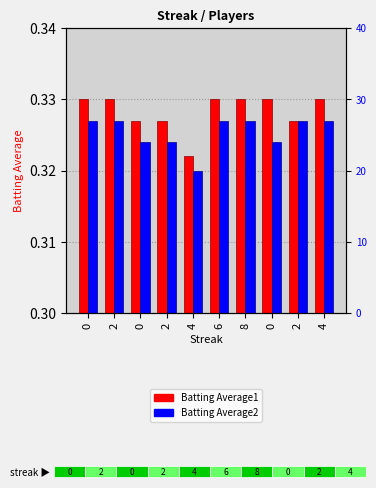

Rank the series by their maximum value, from highest to lowest.

Batting Average1, Batting Average2